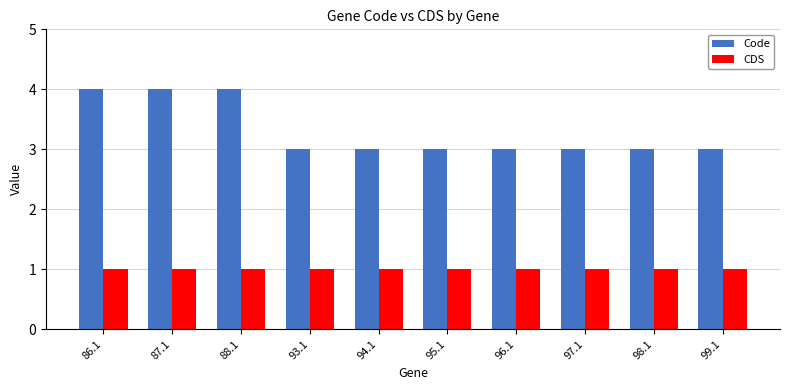

How many data points does each series have?

10